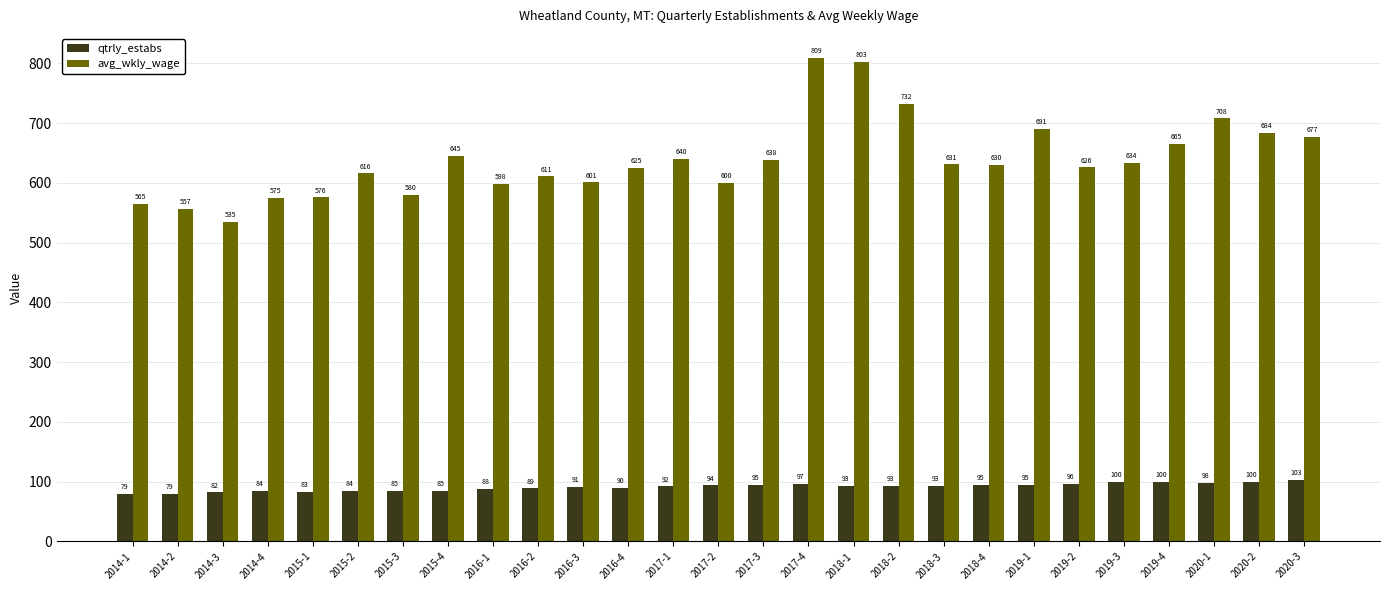

What is the label of the 15th bar from the right?

2017-1